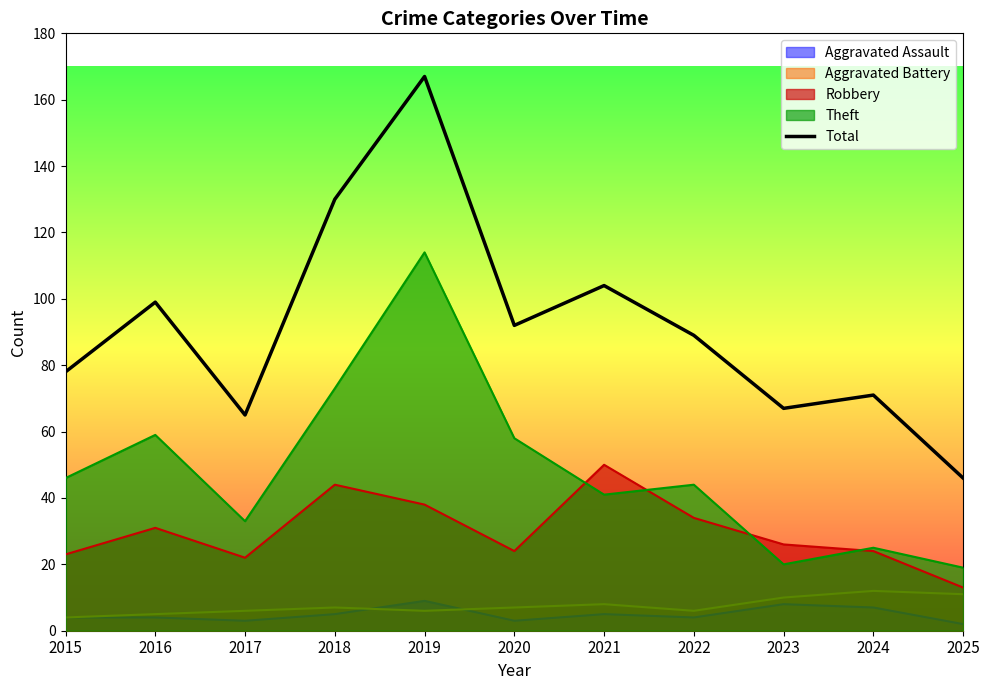

Where is the first local maximum?

2016